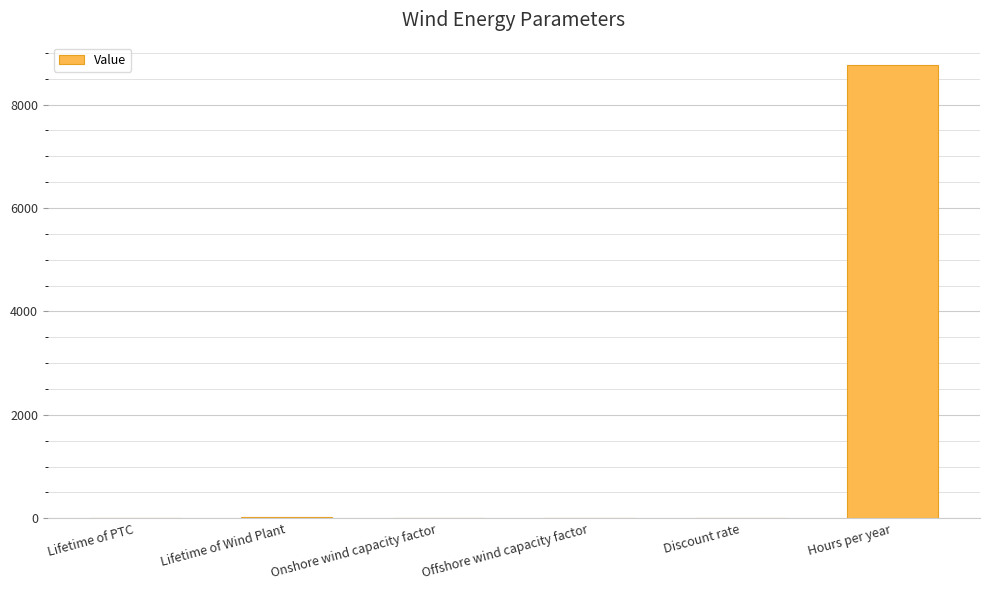

Read the value at Hours per year.

8760.0